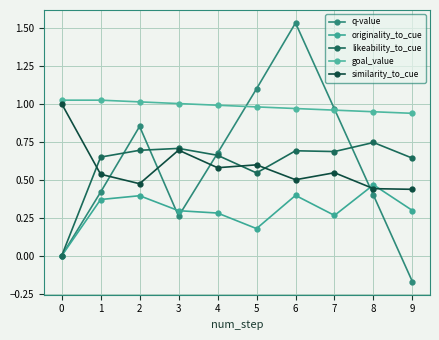

Rank the series at 8 from lowest to highest value.

q-value, similarity_to_cue, originality_to_cue, likeability_to_cue, goal_value